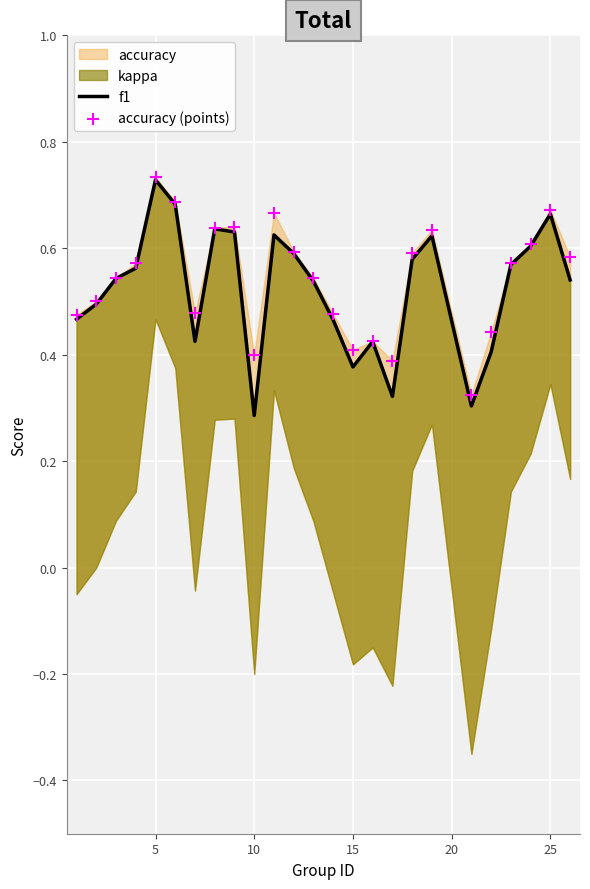

Which series reaches the maximum Y coordinate?

accuracy (points)